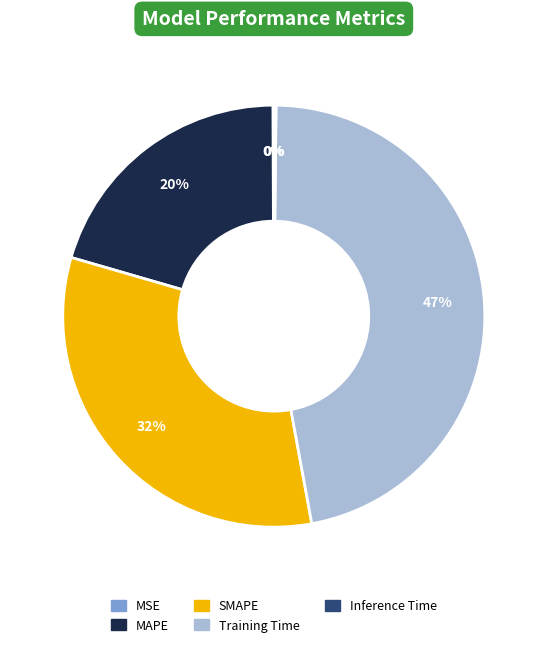

Approximately how many times larger is the value at MAPE compared to Training Time?

0.4